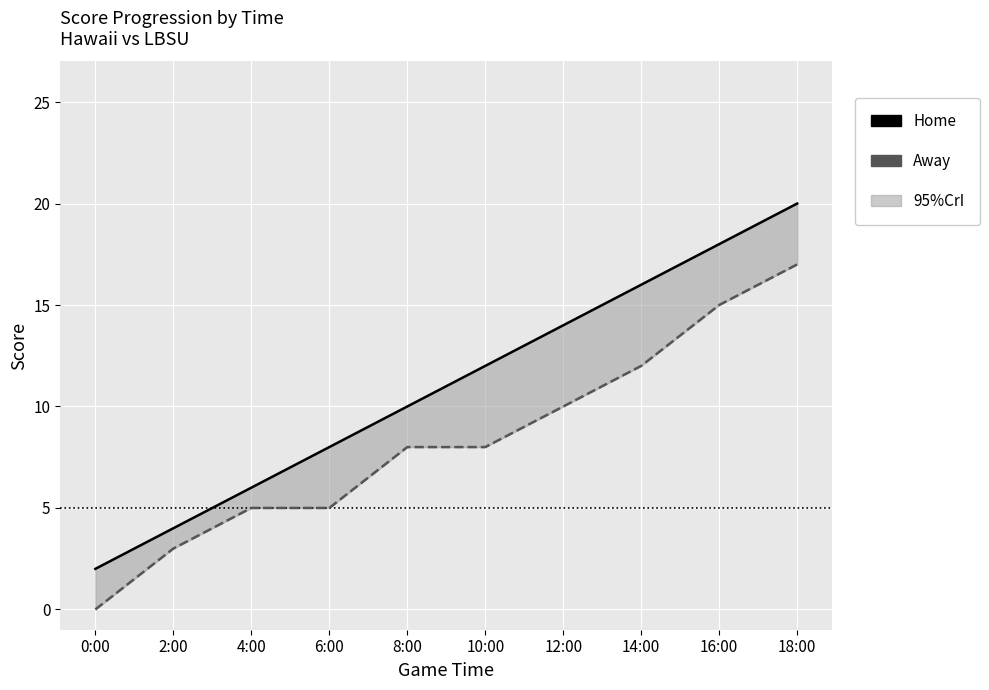

What is the sum of all Away values?

83